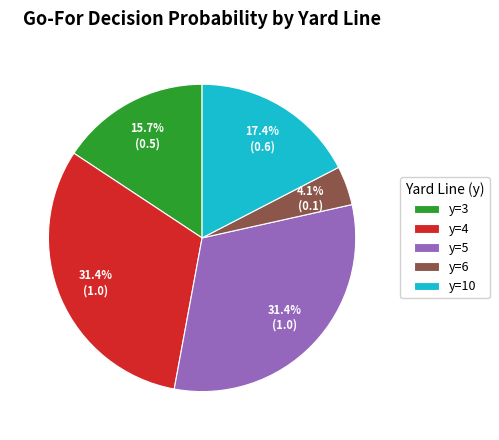

Is it true that y=4 is 31% of the pie?

True